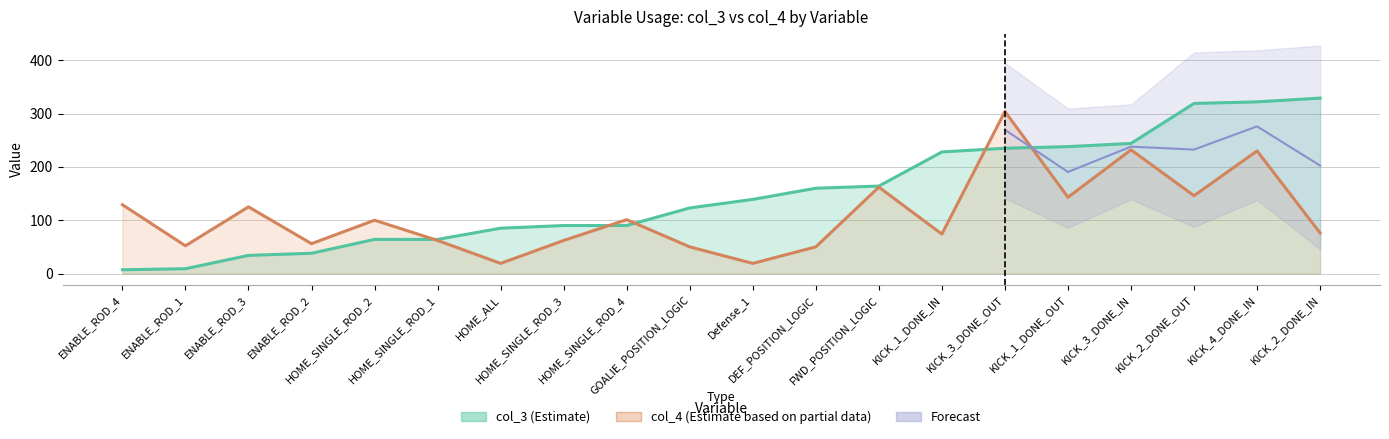

Is the value of col_4 at KICK_2_DONE_OUT greater than the value of col_3 at HOME_SINGLE_ROD_3?

Yes